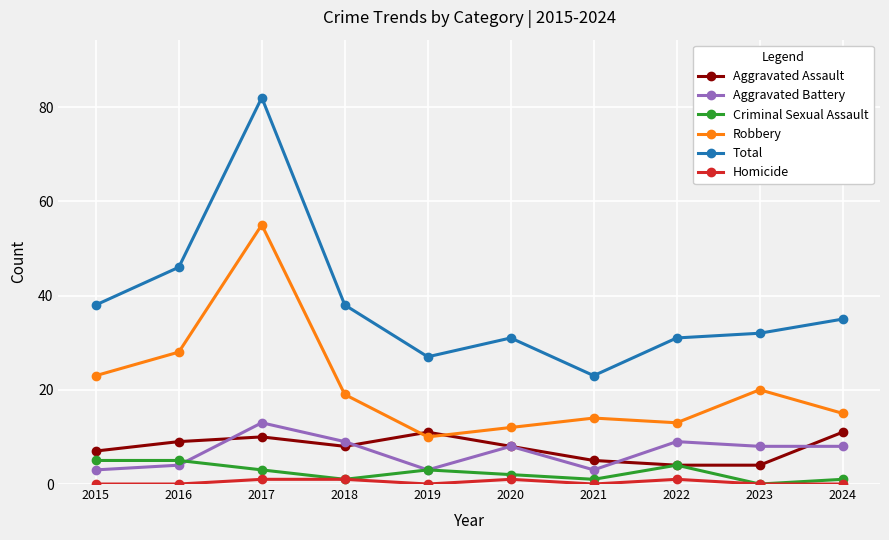

Rank the categories by Robbery value from lowest to highest.

2019, 2020, 2022, 2021, 2024, 2018, 2023, 2015, 2016, 2017